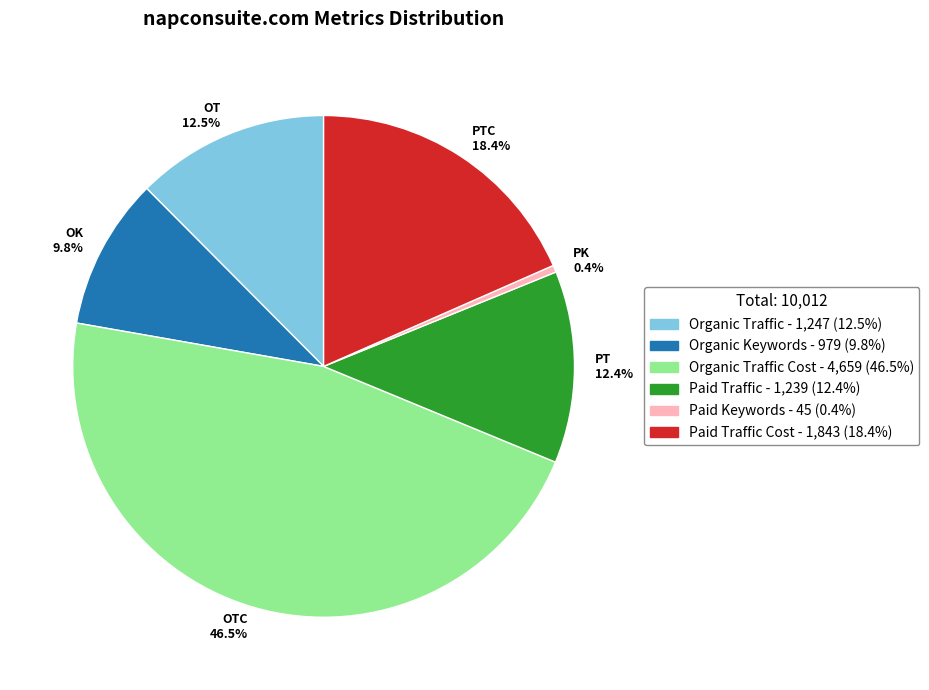

Is there a majority slice in this chart?

No